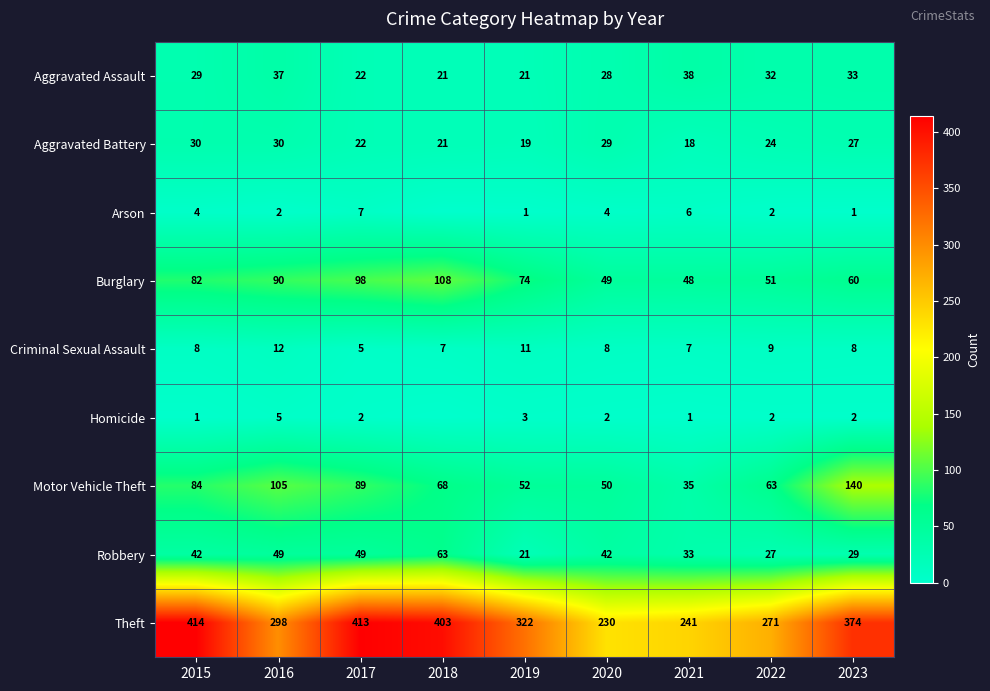

What is the sum of all Burglary values?

660